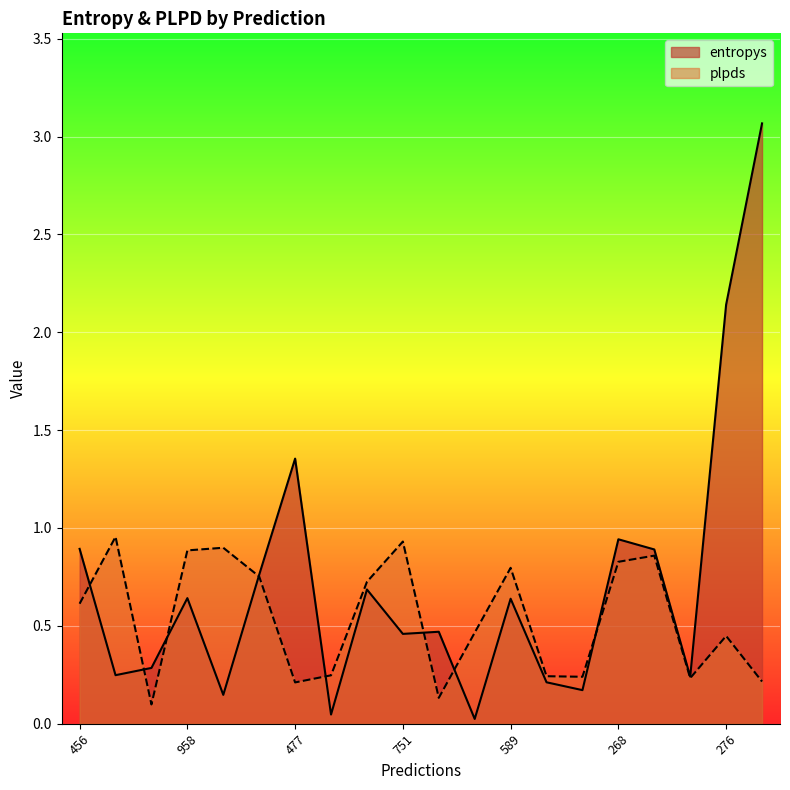

Count the number of categories in the chart.

20